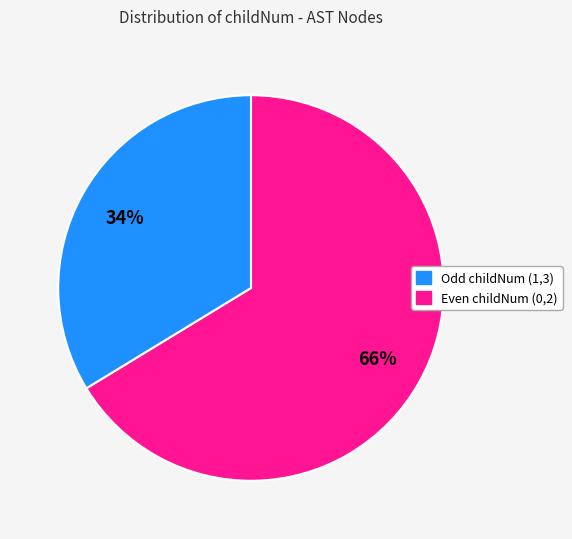

Is there any slice that represents more than half of the pie?

Yes